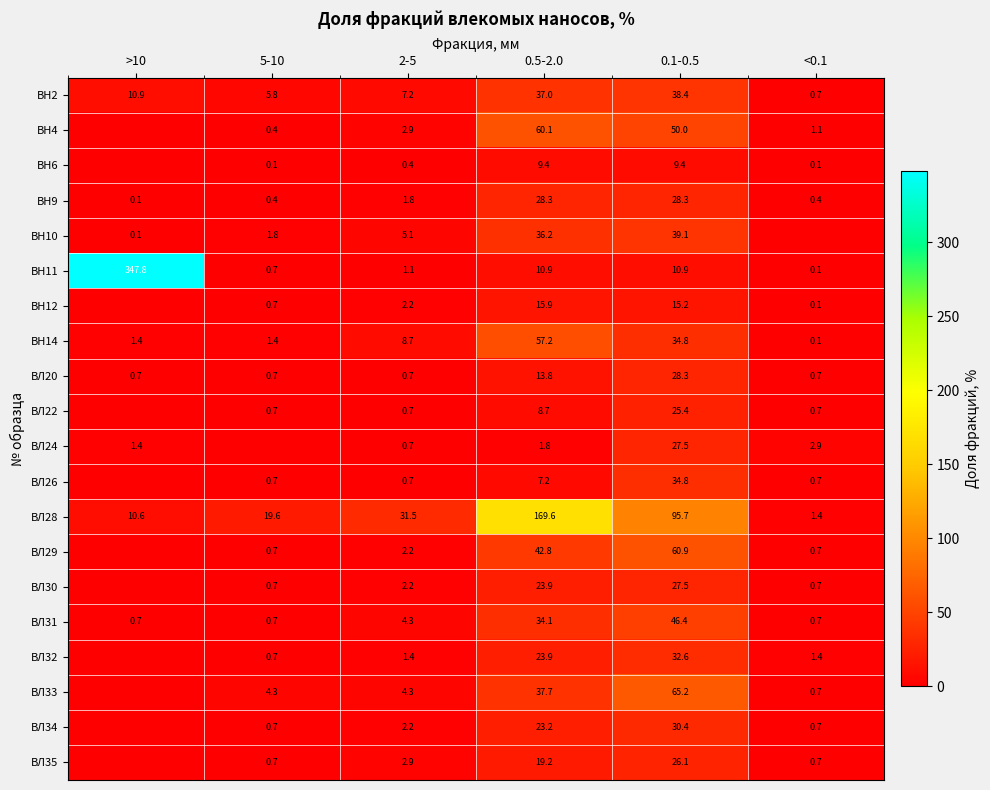

Rank the categories by ВН2 value from lowest to highest.

<0.1, 5-10, 2-5, >10, 0.5-2.0, 0.1-0.5